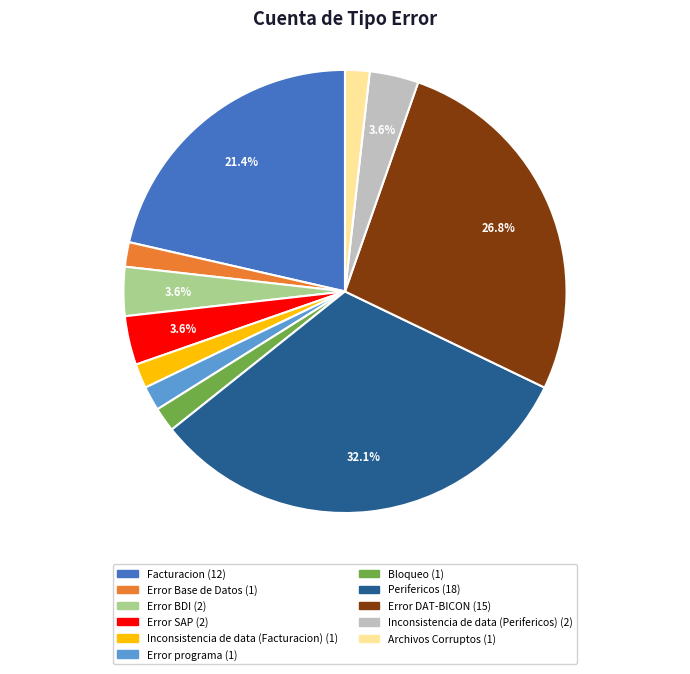

Combined, do Facturacion and Error BDI account for over 50%?

No